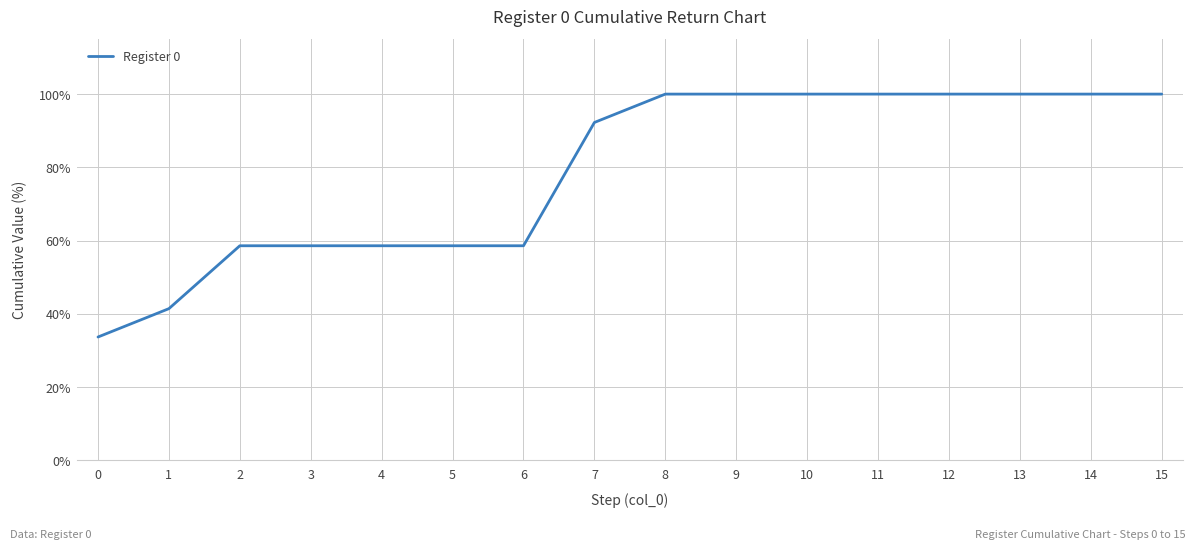

What is the approximate value at 3?

58.6